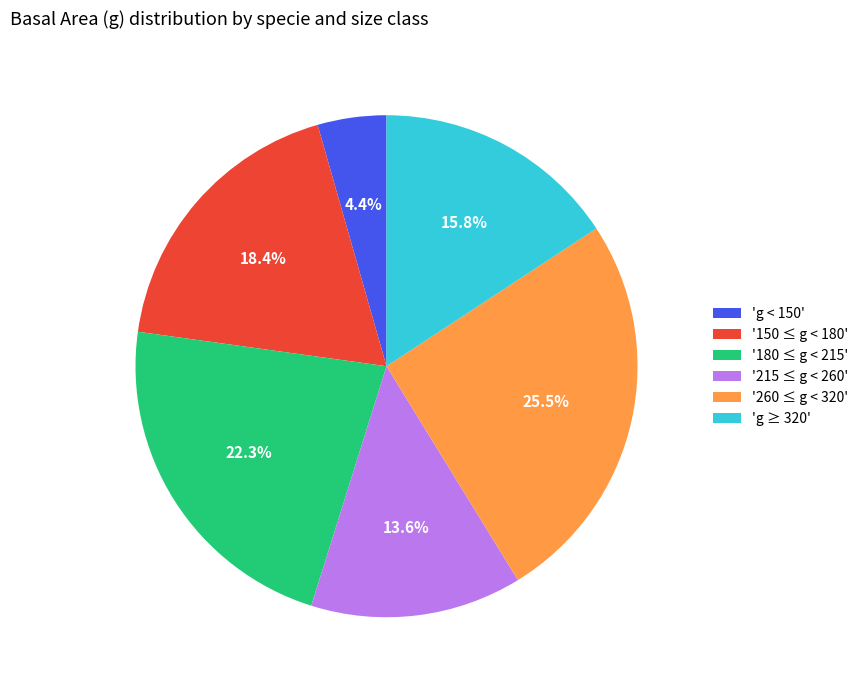

How many slices are in this pie chart?

6